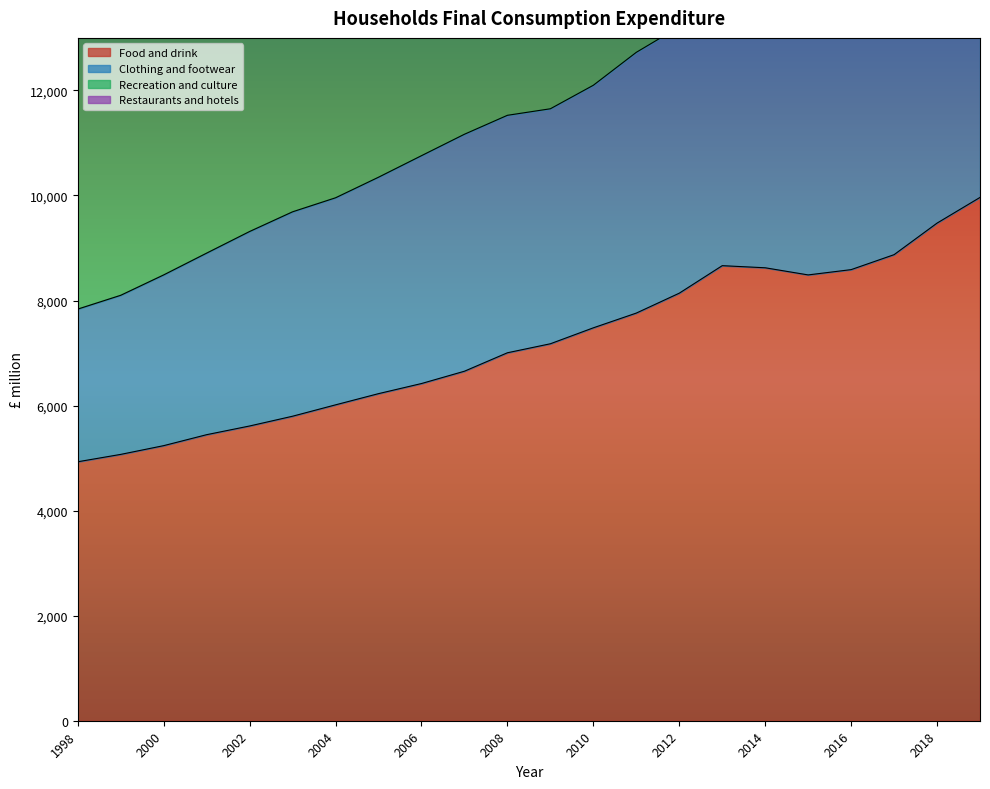

Is it true that Clothing and footwear equals 18701.3 at 2009?

False